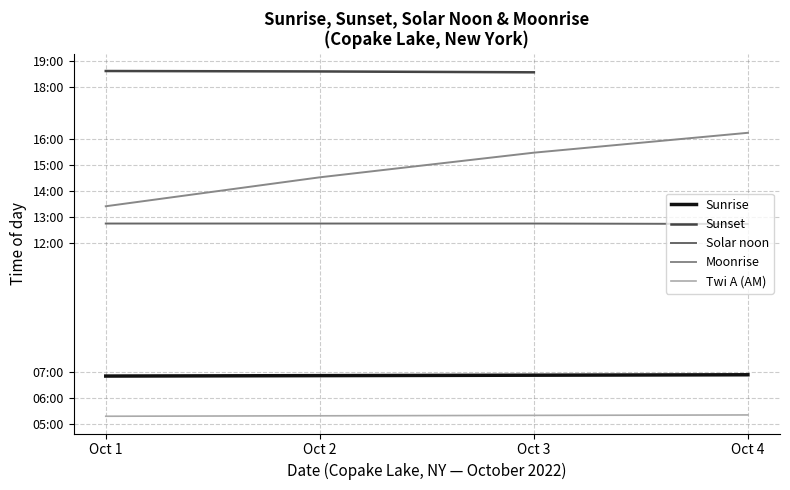

Is this an area chart (filled region under the line)?

No